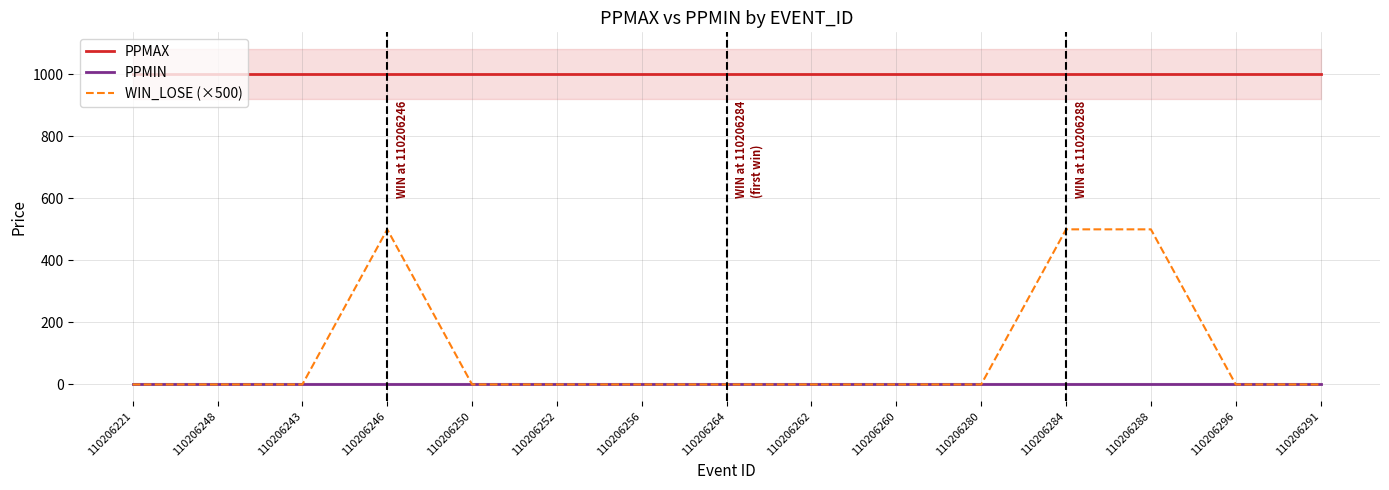

At which category is the sum across all series the highest?

110206246